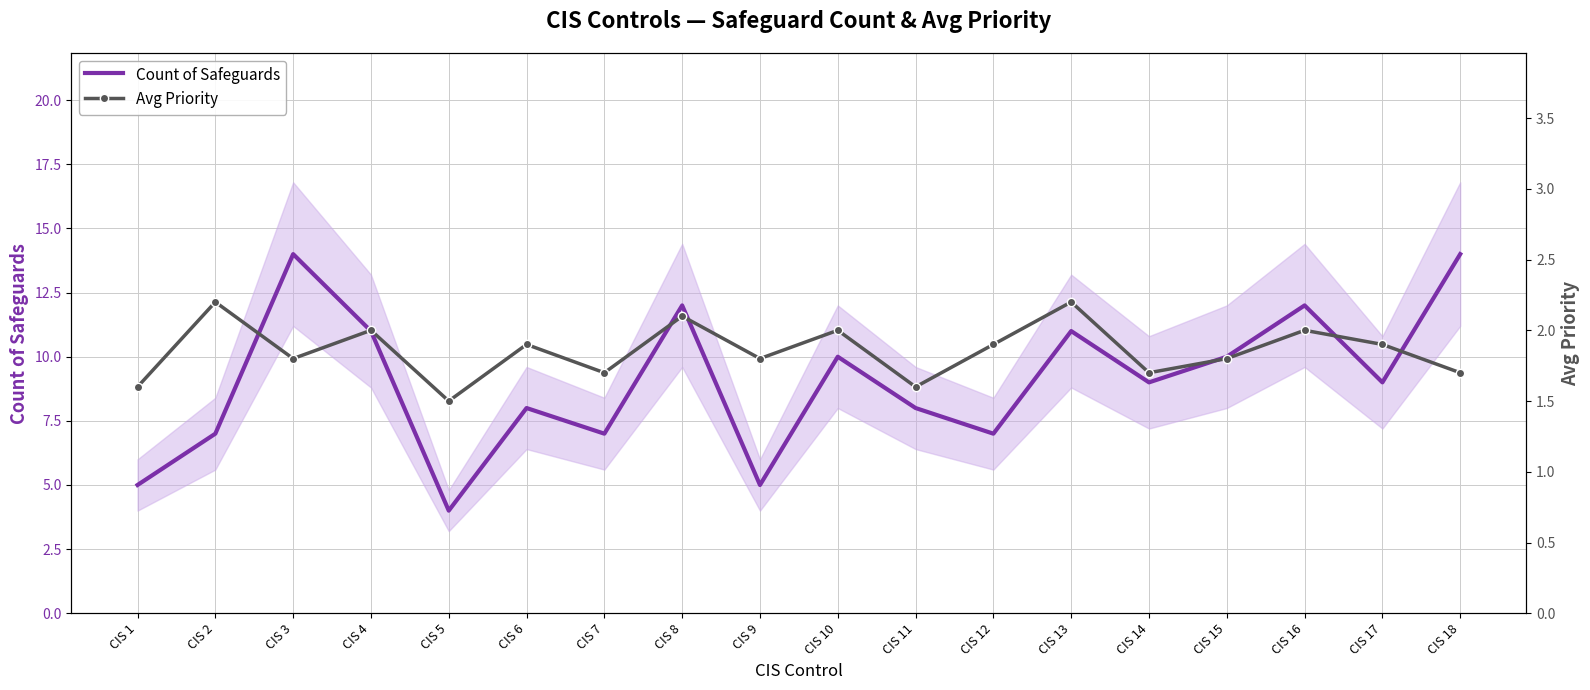

True or false: Avg Priority and Count of Safeguards cross at least once.

False